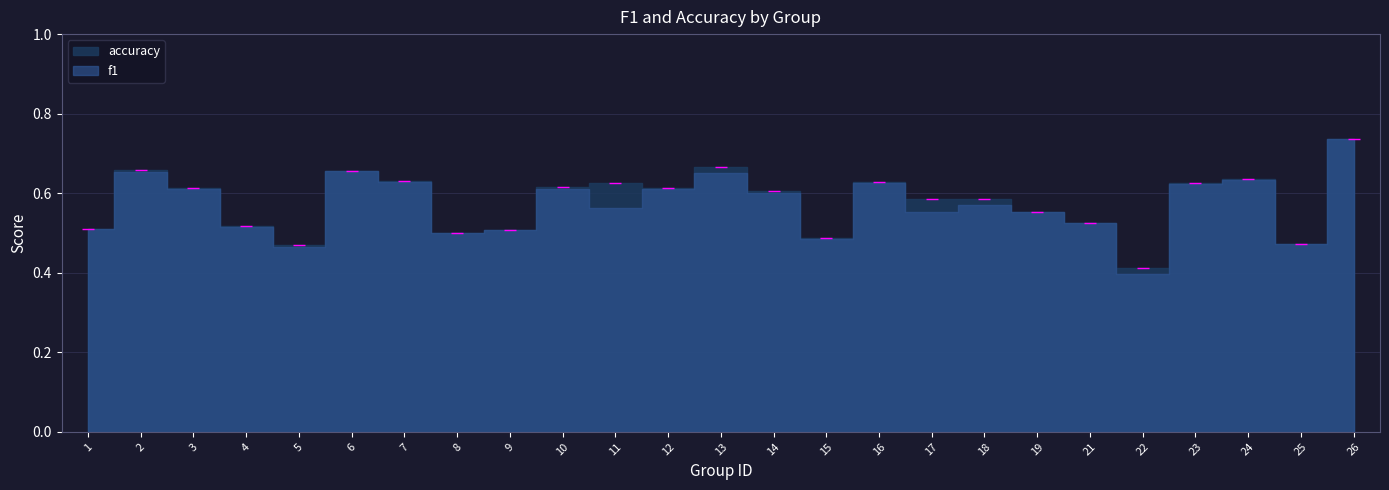

Rank the series at 9 from lowest to highest value.

f1, accuracy